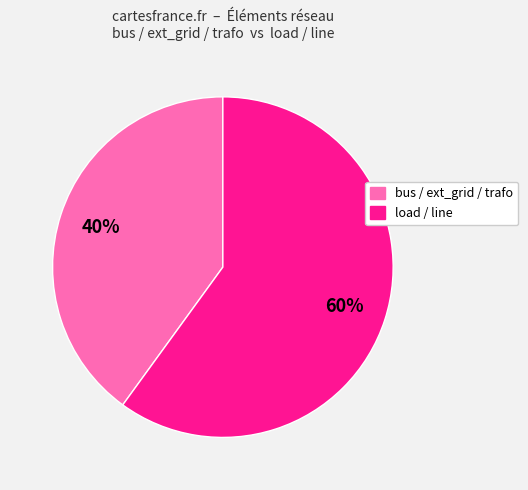

To the nearest percent, what is the average slice percentage?

50%